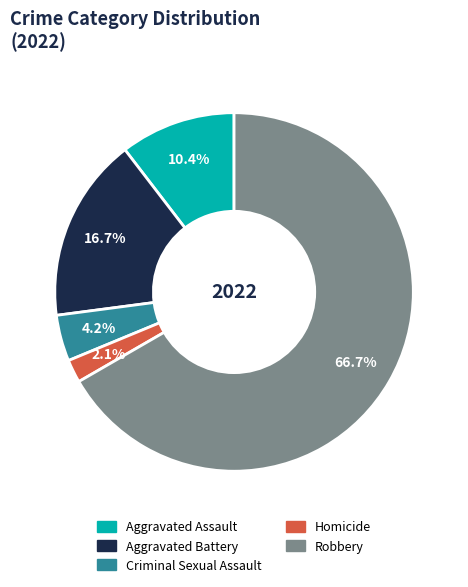

How many slices are in this pie chart?

5